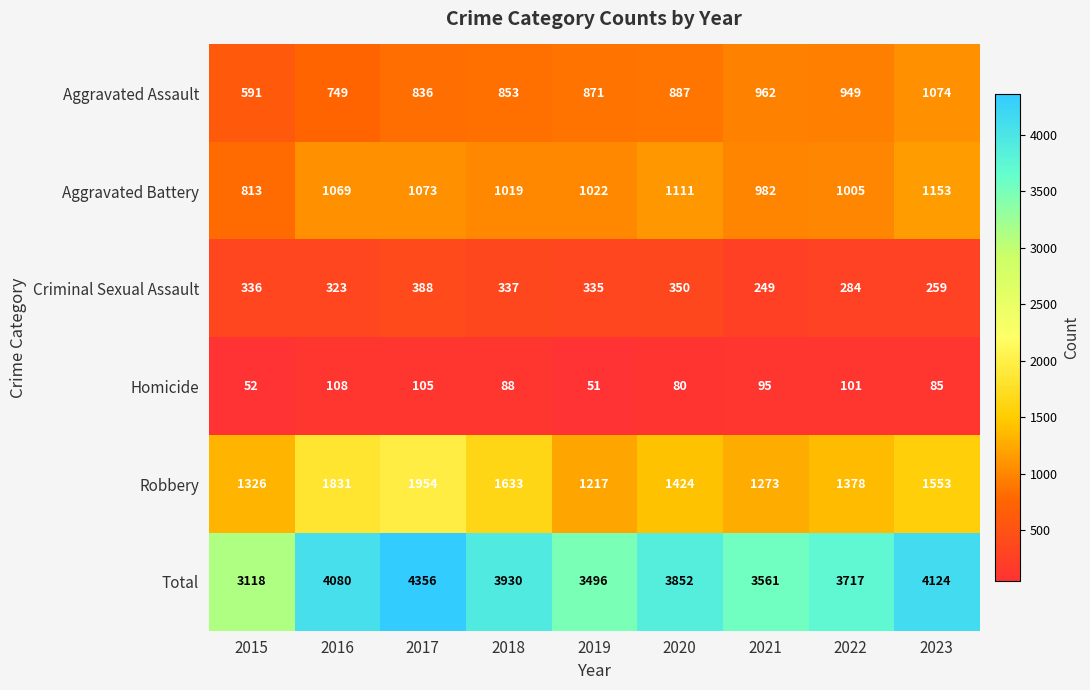

The value of Aggravated Assault at 2015 is 318. True or false?

False